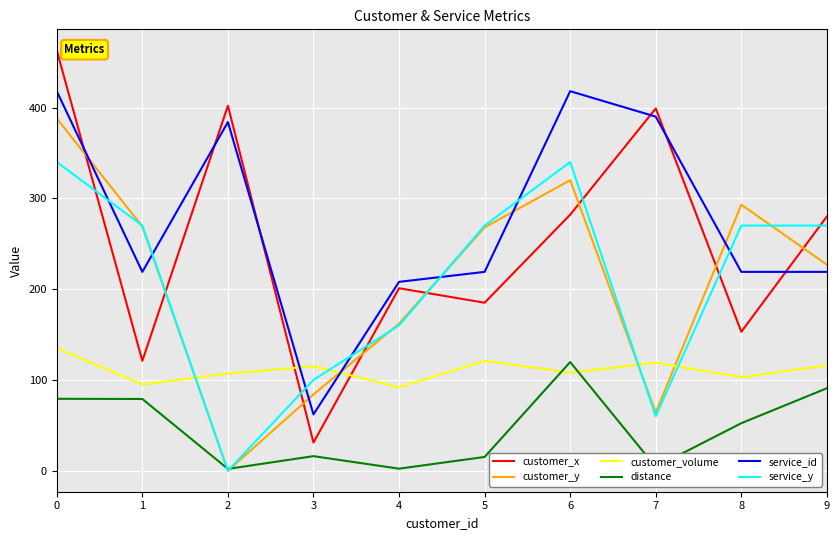

What is the difference between the customer_y values at 1 and 0?

119.0